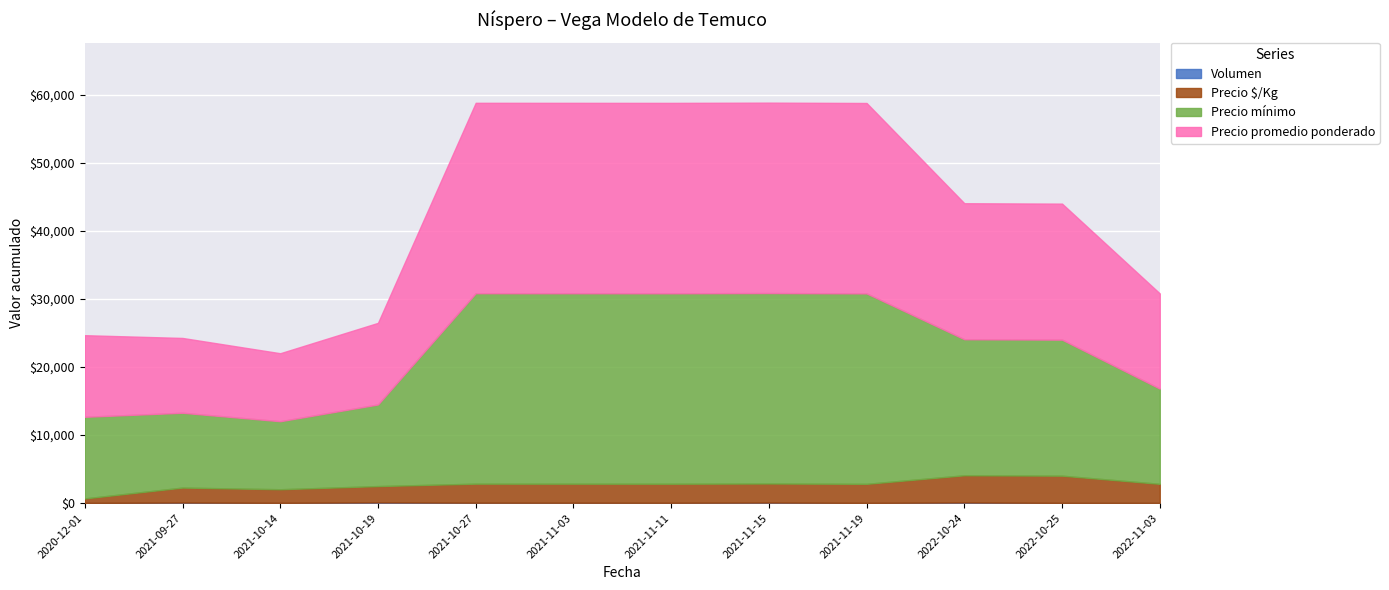

List the labels in order of Precio mínimo value, largest first.

2021-10-27, 2021-11-03, 2021-11-11, 2021-11-15, 2021-11-19, 2022-10-24, 2022-10-25, 2022-11-03, 2020-12-01, 2021-10-19, 2021-09-27, 2021-10-14